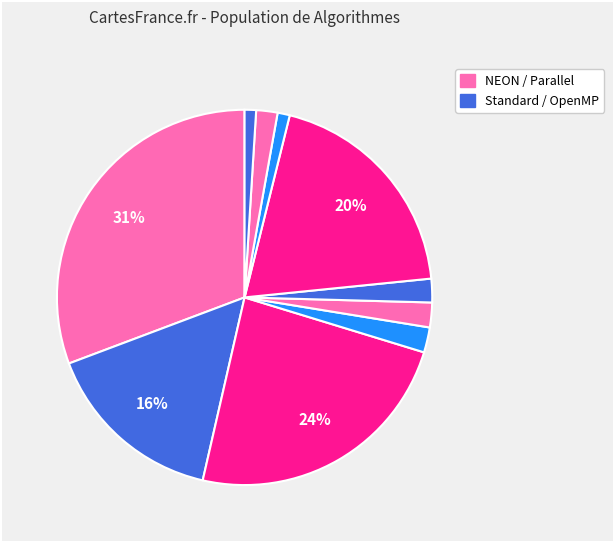

How many slices are in this pie chart?

10